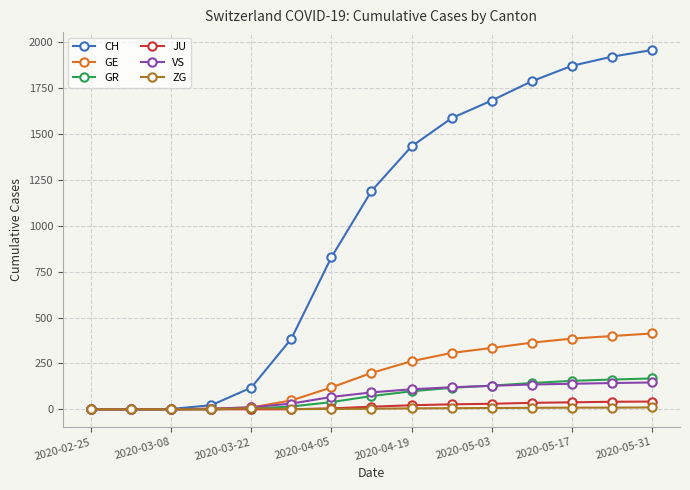

At how many categories does at least one series exceed 1729?

4